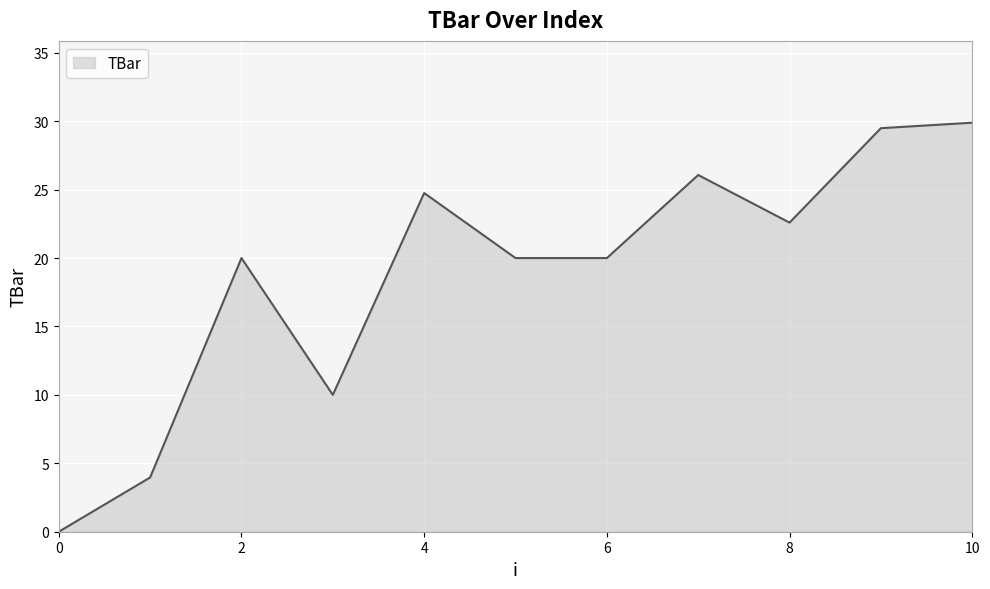

What is the greatest value displayed?

29.9